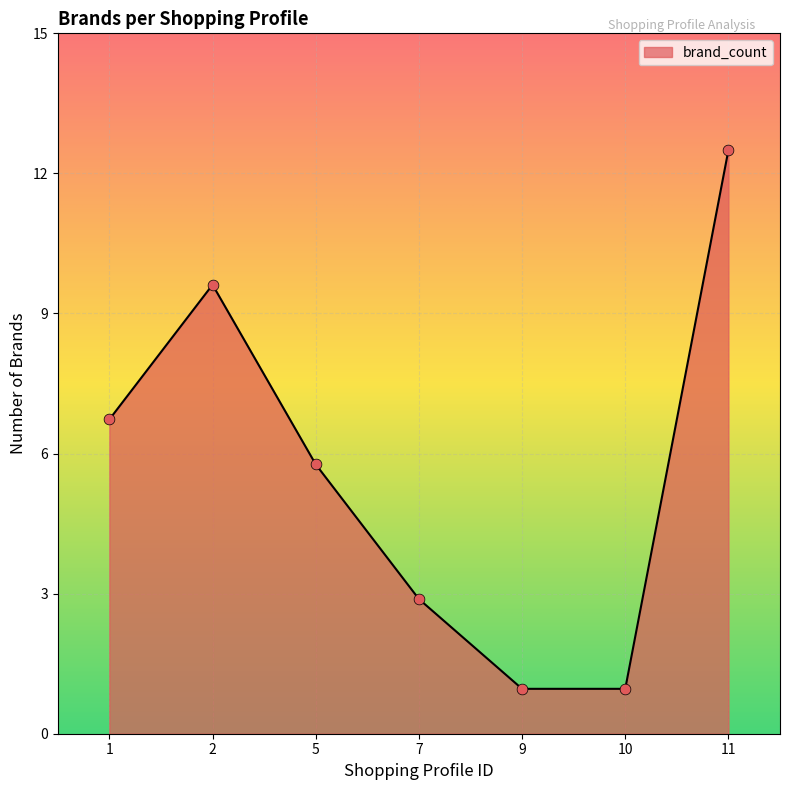

What is the ratio of the value at 10 to the value at 7?

0.3